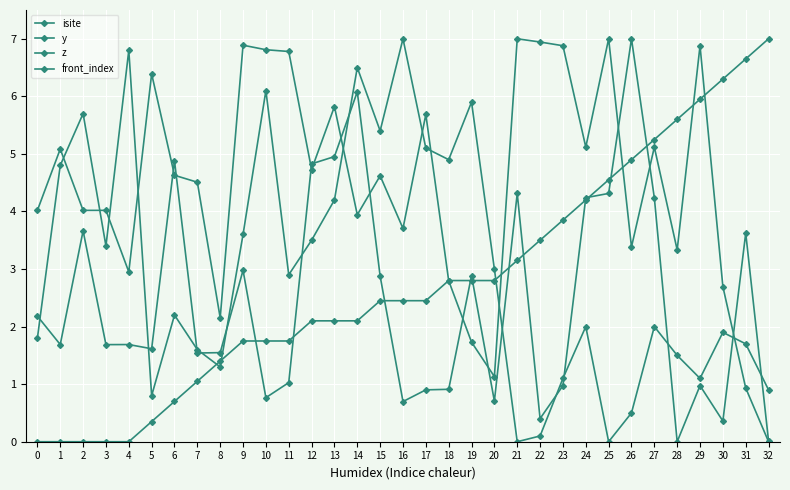

What is the maximum value for y?

7.0